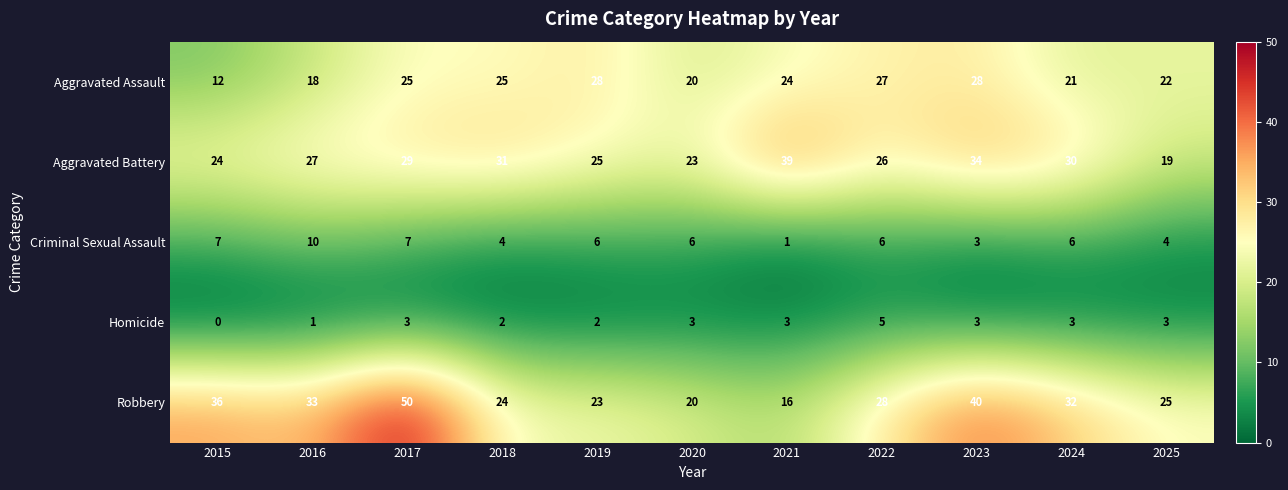

At 2017, list the series in order from smallest to largest.

Homicide, Criminal Sexual Assault, Aggravated Assault, Aggravated Battery, Robbery